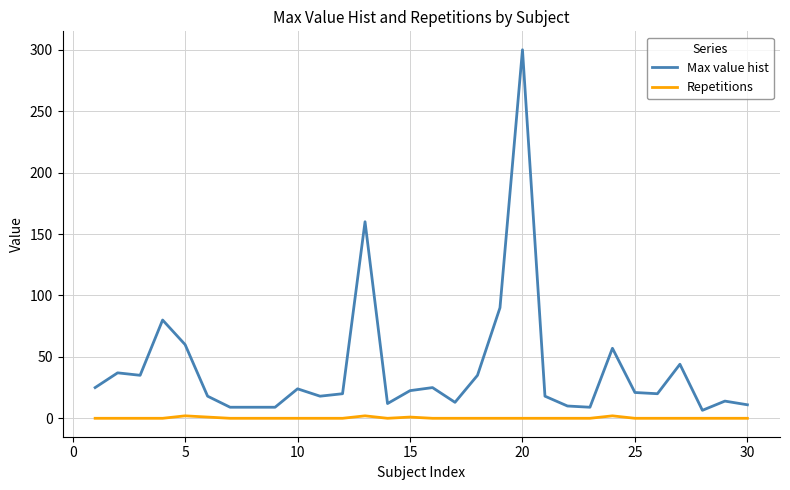

What is the lowest value of the Max value hist series?

6.5